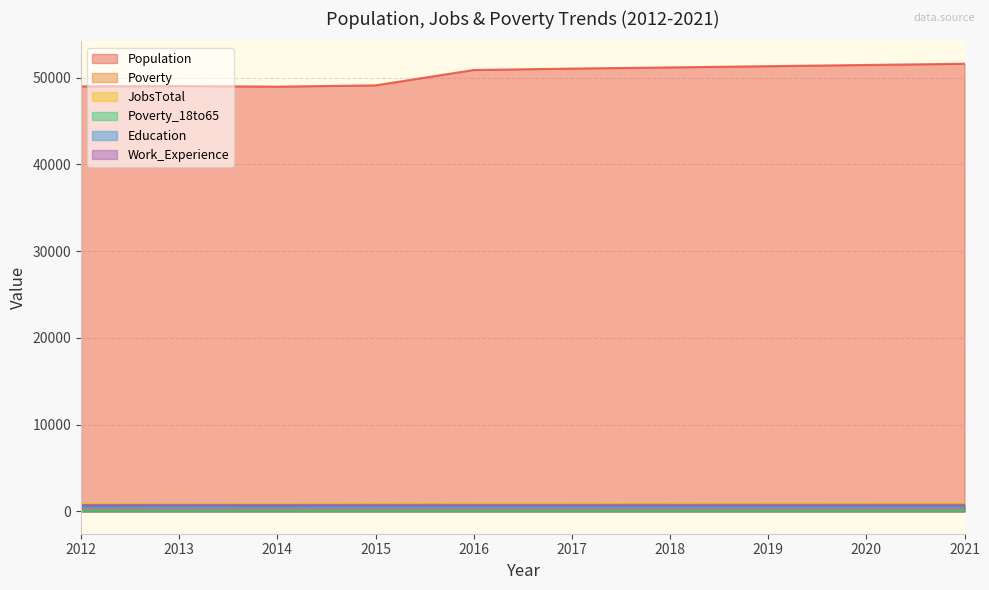

How many interior local peaks does the JobsTotal series have?

1